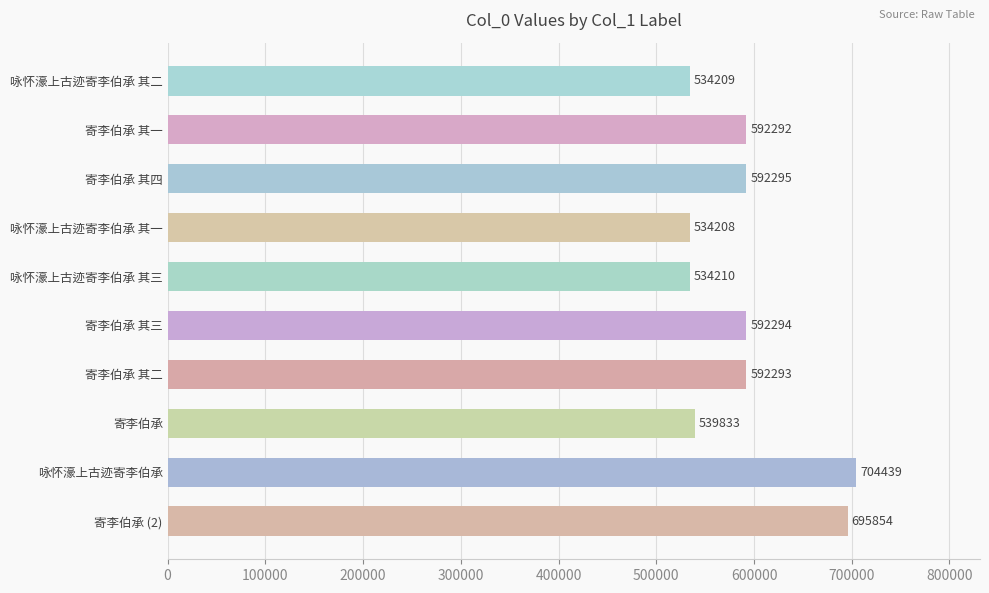

At which category does the chart reach its peak across all series?

咏怀濠上古迹寄李伯承